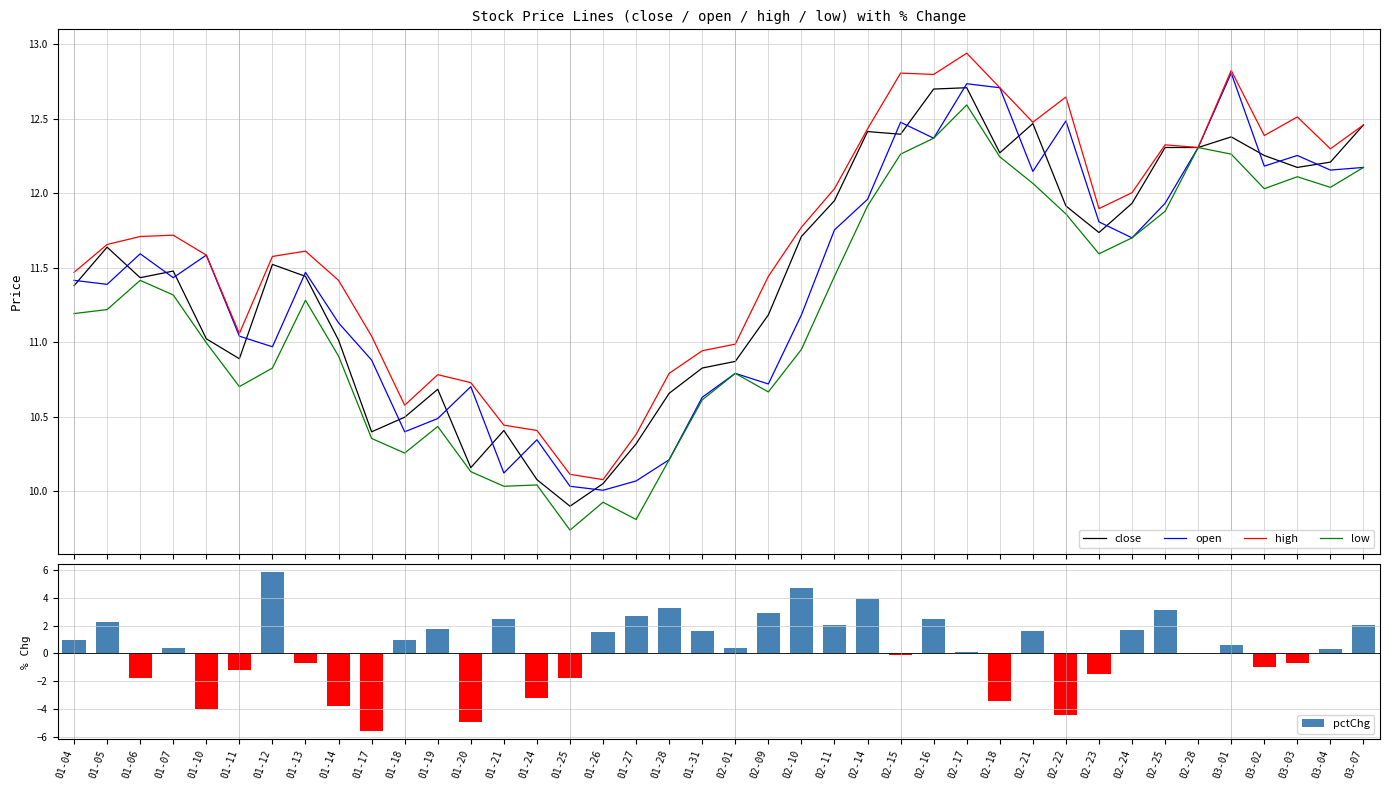

At which category does the chart reach its peak across all series?

02-17